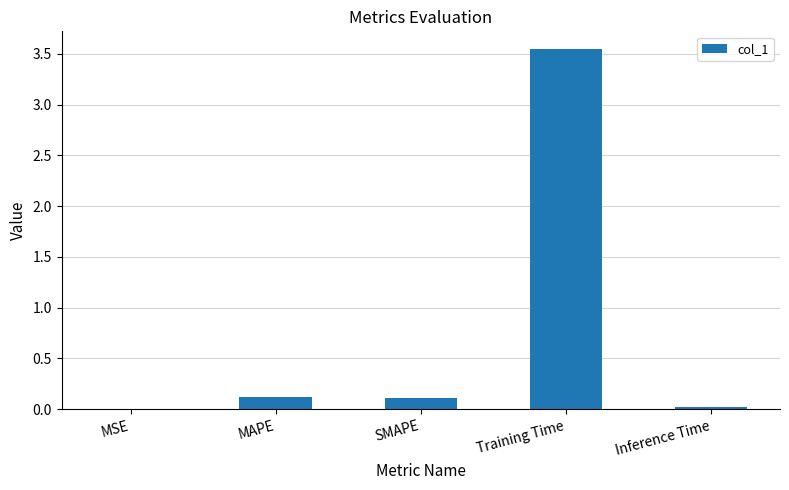

Which label corresponds to the largest value in the chart?

Training Time